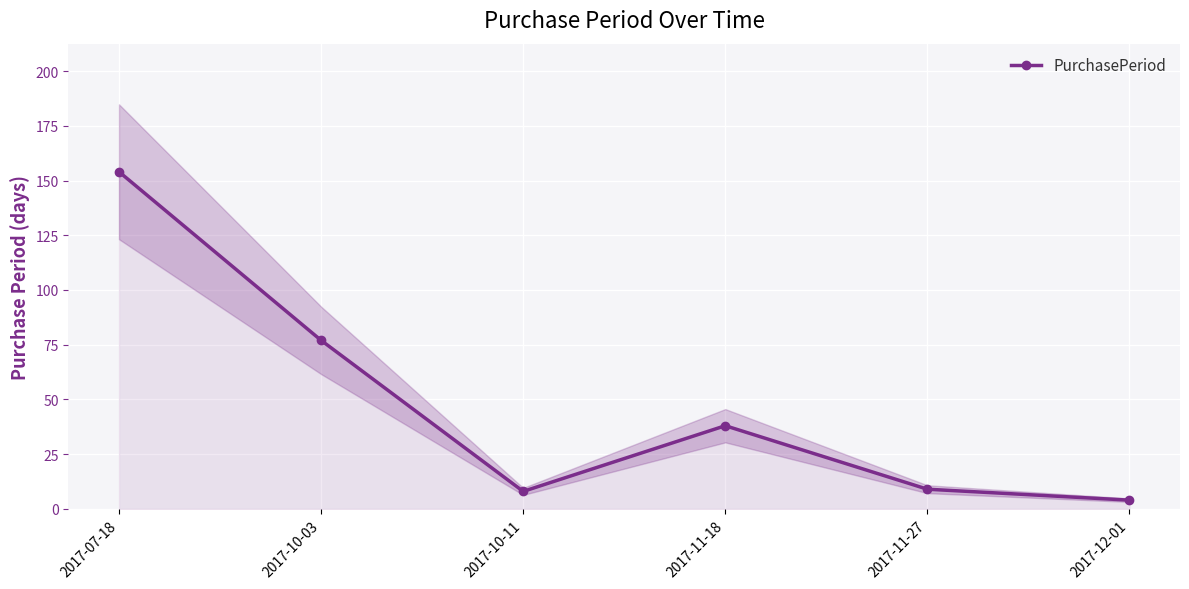

True or false: the data shows 77 at 2017-10-03.

True